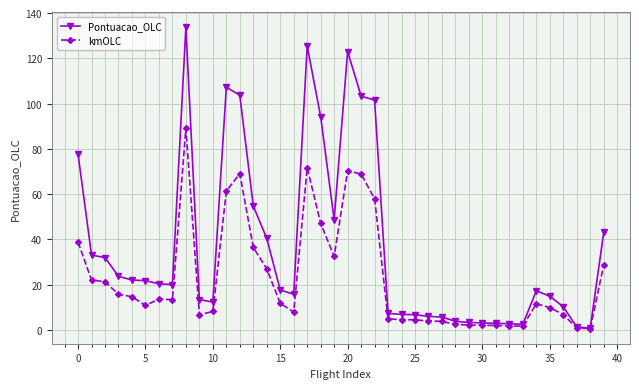

What is the value of the kmOLC point at the 3rd from the left?

21.3